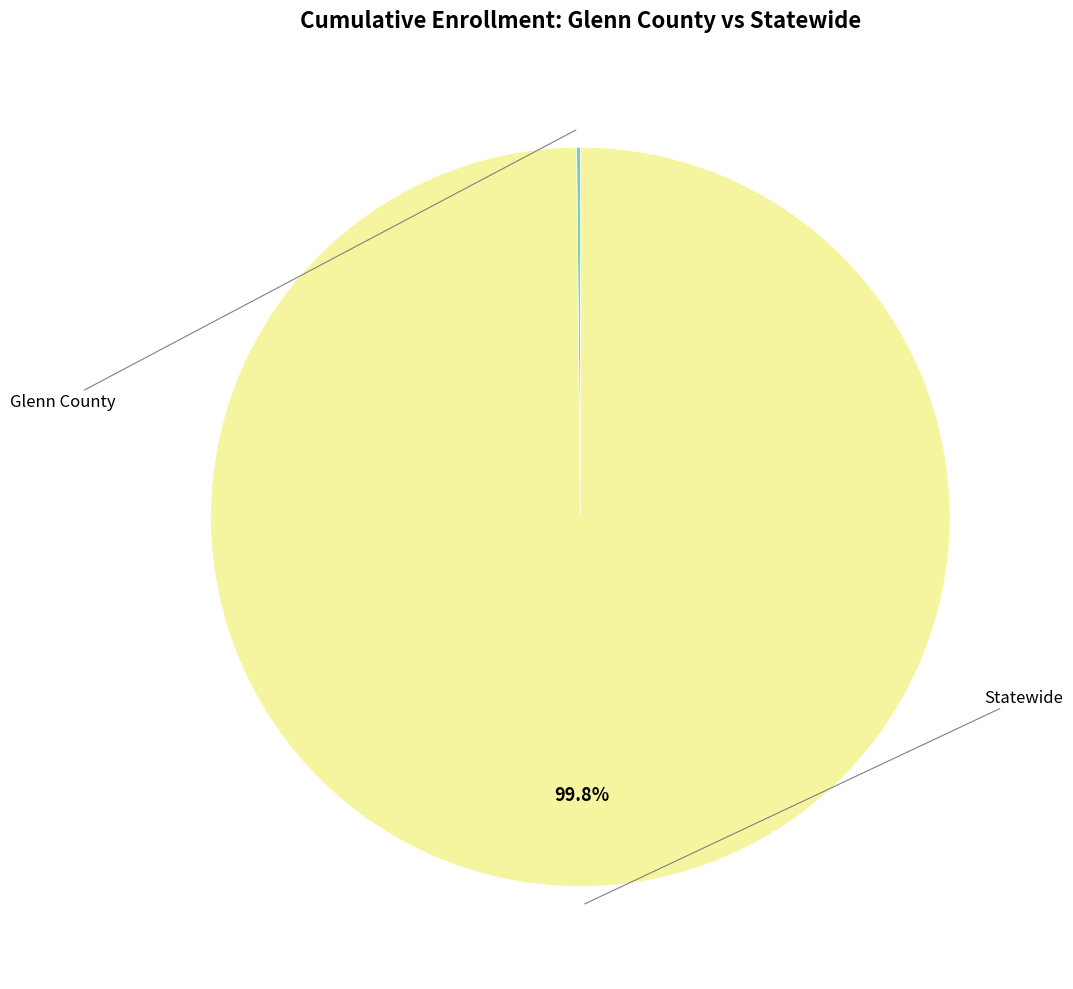

Is there any slice that represents more than half of the pie?

Yes